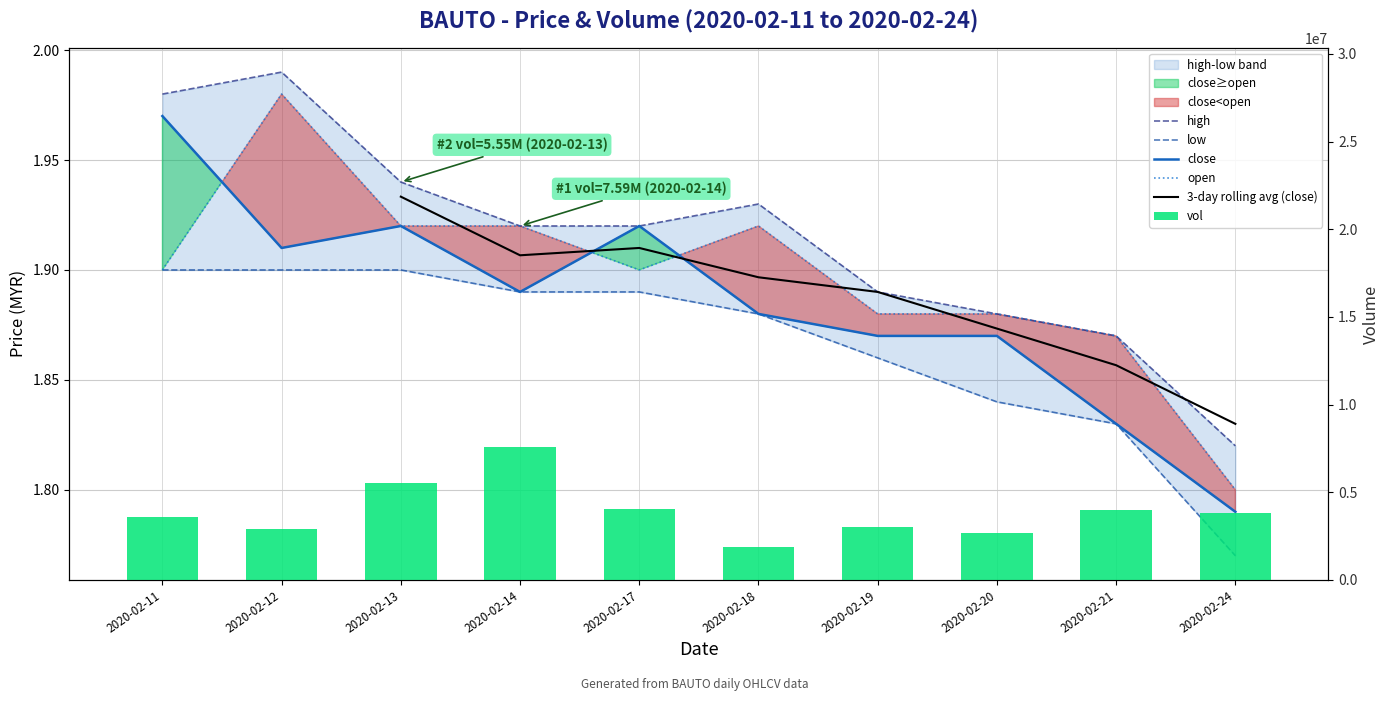

What are all the series names shown in the legend?

high, low, close, open, 3-day rolling avg (close), vol